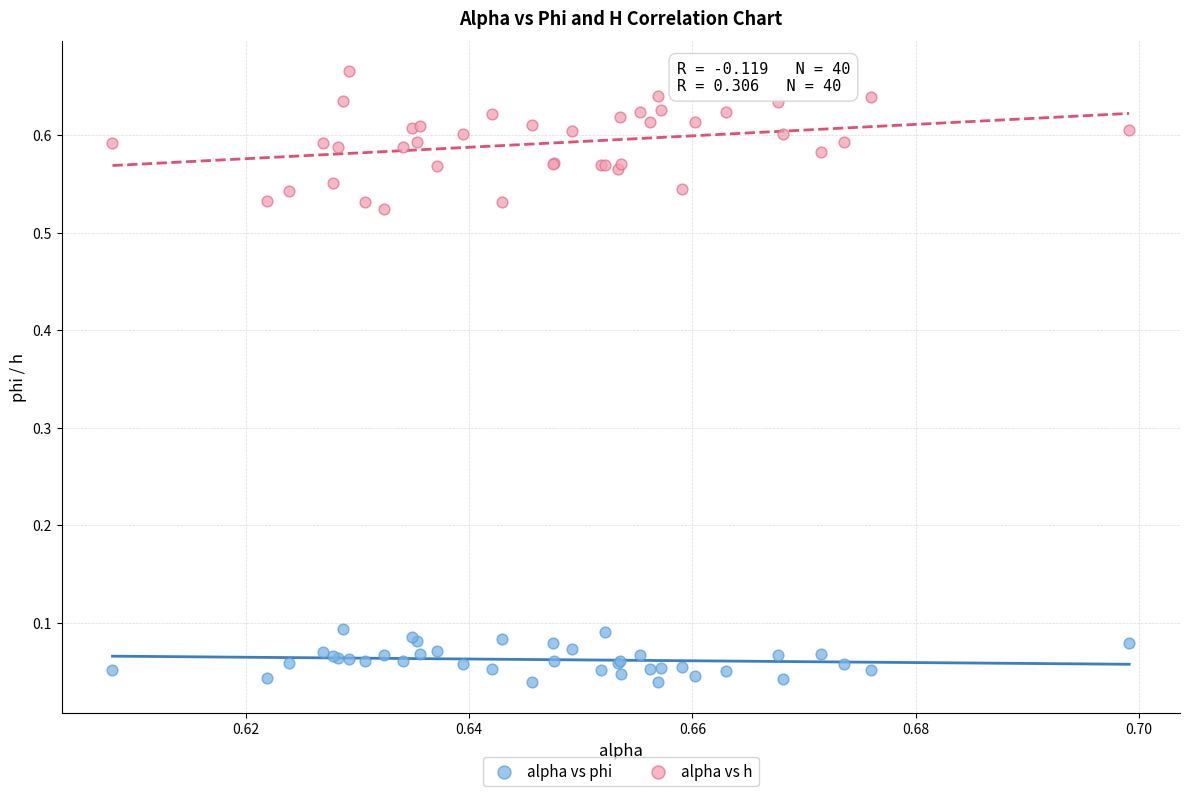

Which series contains the lowest Y value?

alpha vs phi